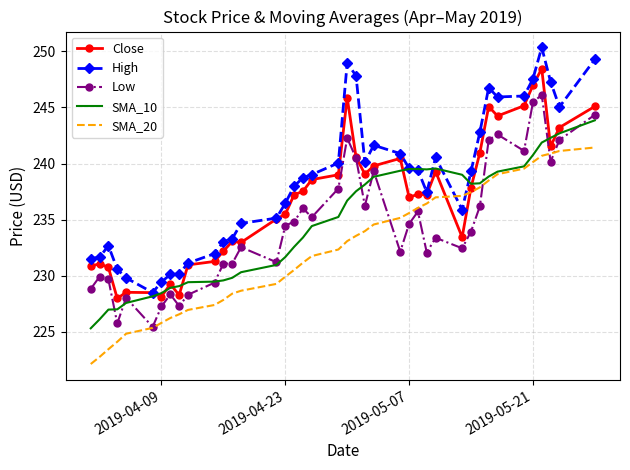

True or false: Low and High cross at least once.

False